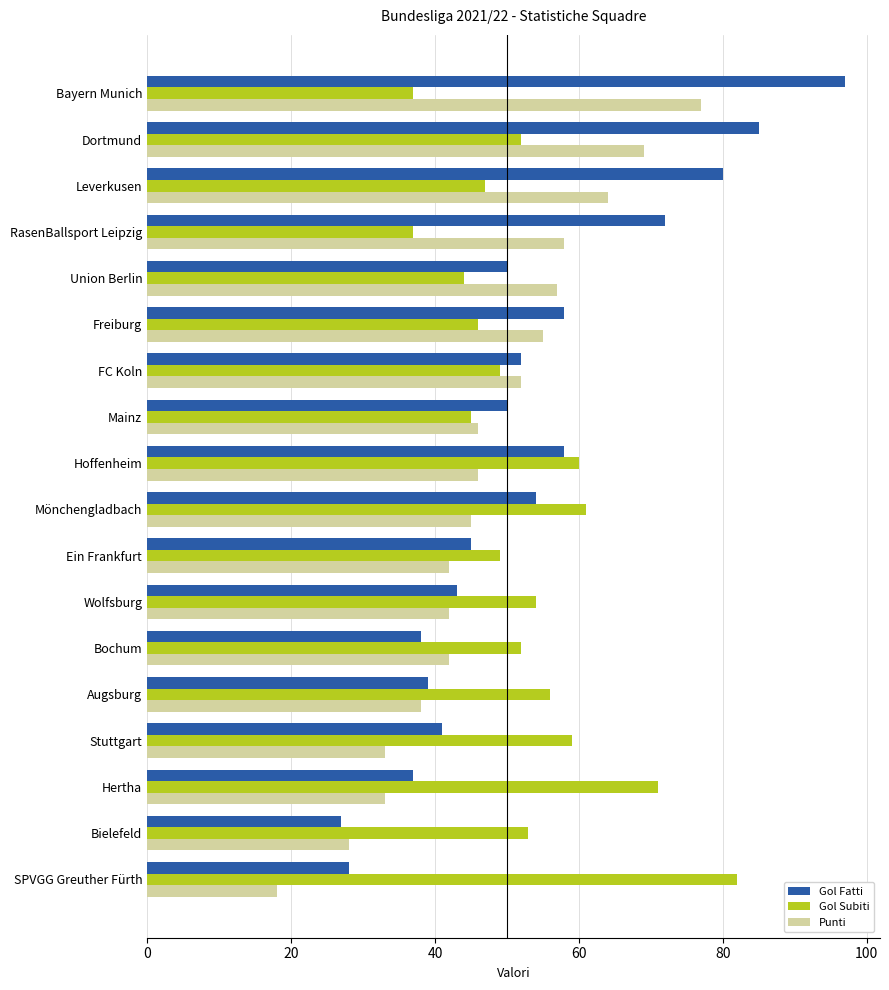

What is the approximate value of Gol Fatti at Leverkusen, to the nearest 10?

80